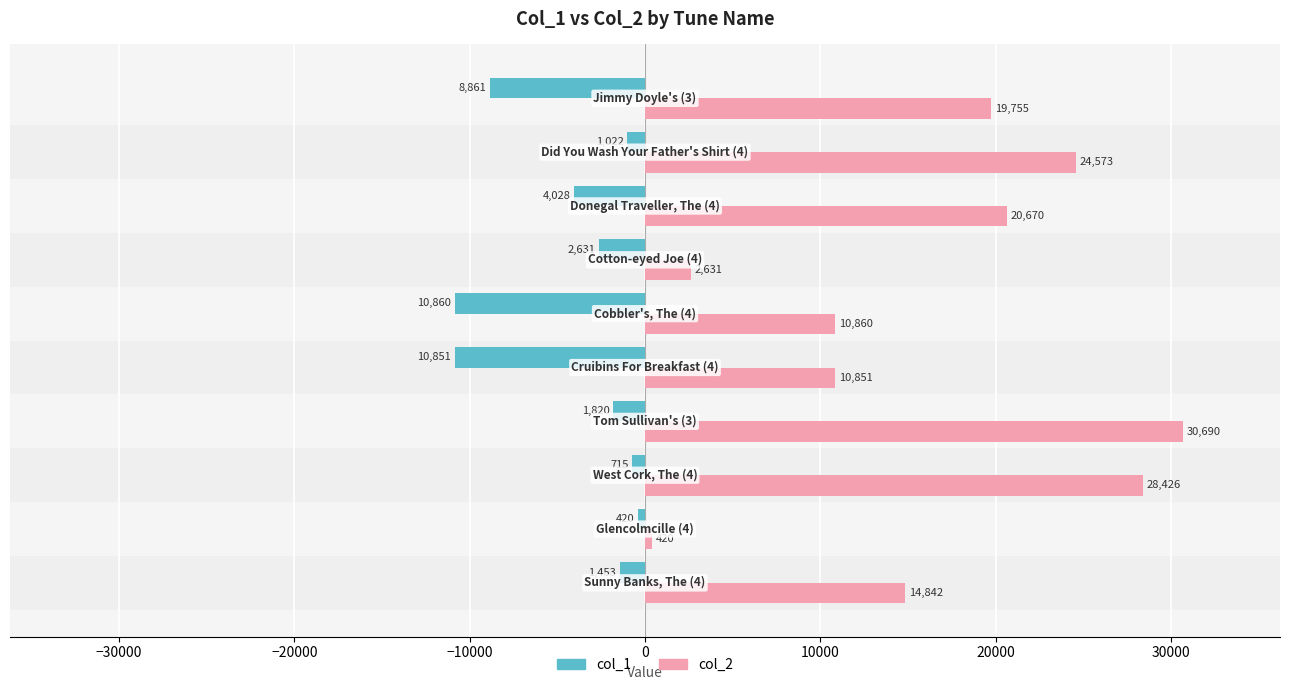

Rank the series by their maximum value, from lowest to highest.

col_1, col_2